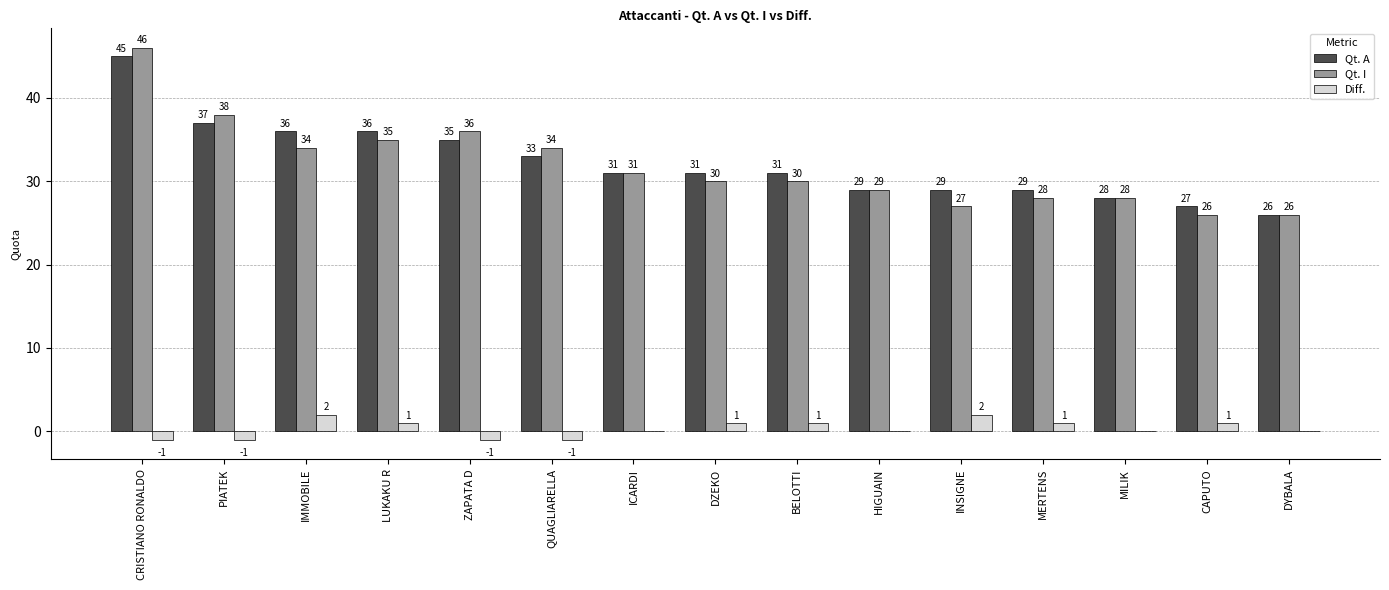

Reading right to left, list all the values displayed in this chart.

Qt. A: 26	27	28	29	29	29	31	31	31	33	35	36	36	37	45
Qt. I: 26	26	28	28	27	29	30	30	31	34	36	35	34	38	46
Diff.: 0	1	0	1	2	0	1	1	0	-1	-1	1	2	-1	-1